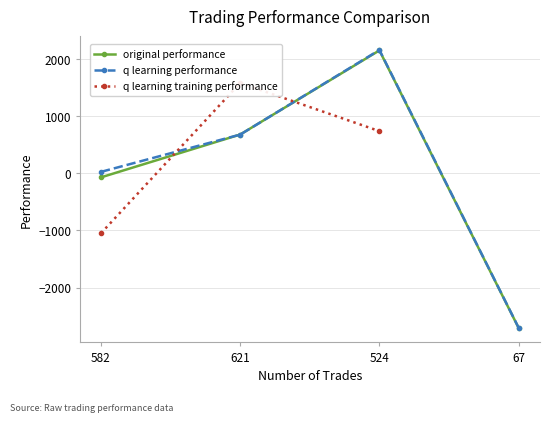

At which category does original performance reach its first local peak?

524